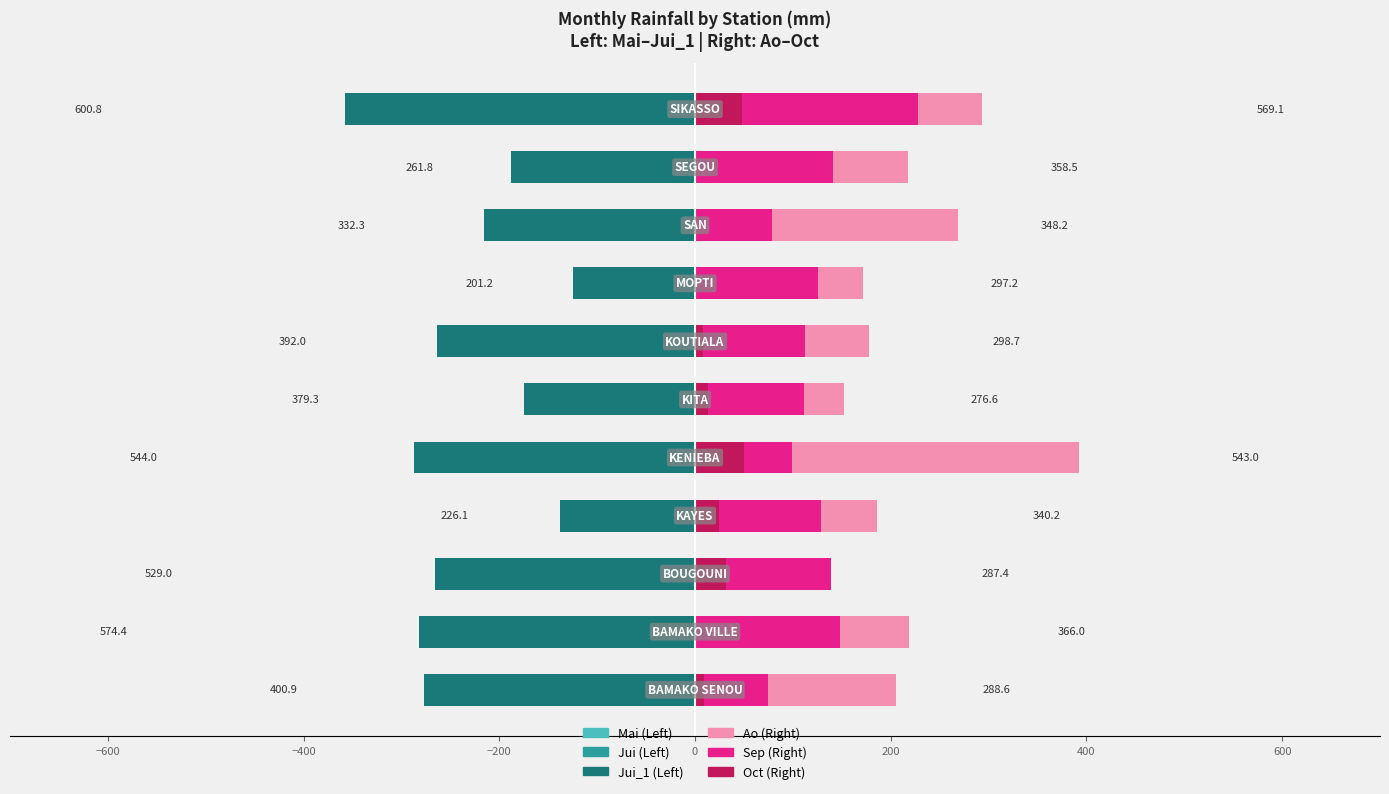

What is the average value of the Ao series?

218.2